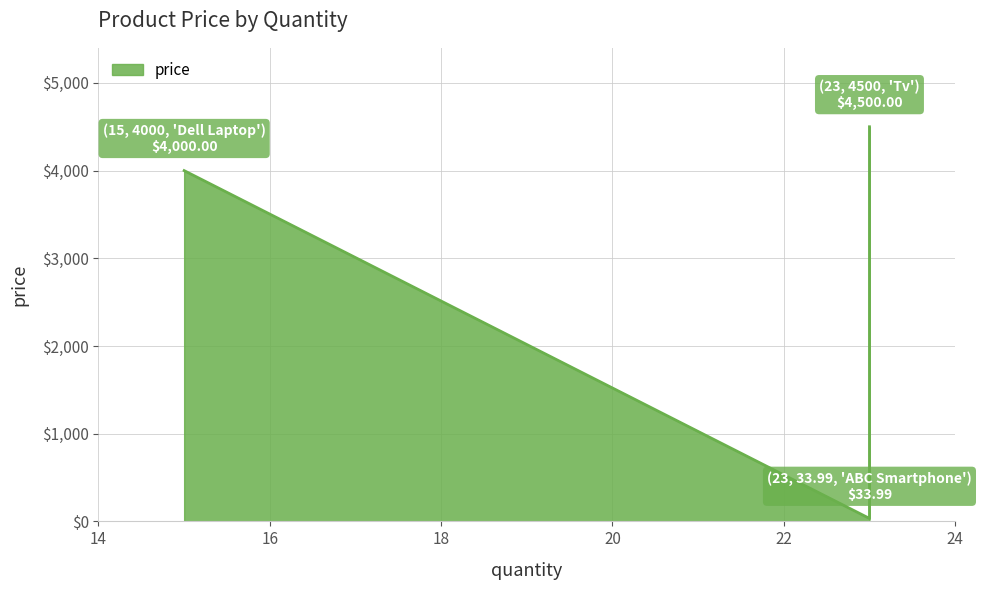

Rank the categories by value from highest to lowest.

Tv, Dell Laptop, ABC Smartphone